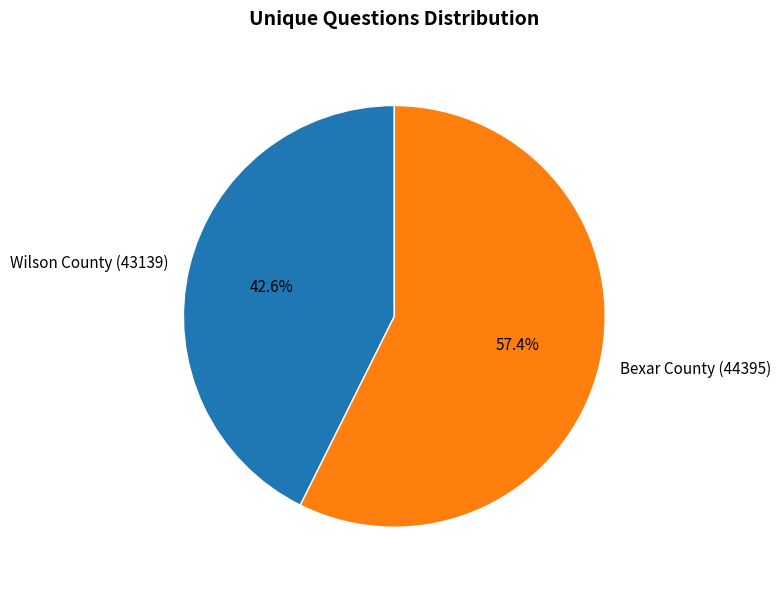

Is there any slice that represents more than half of the pie?

Yes